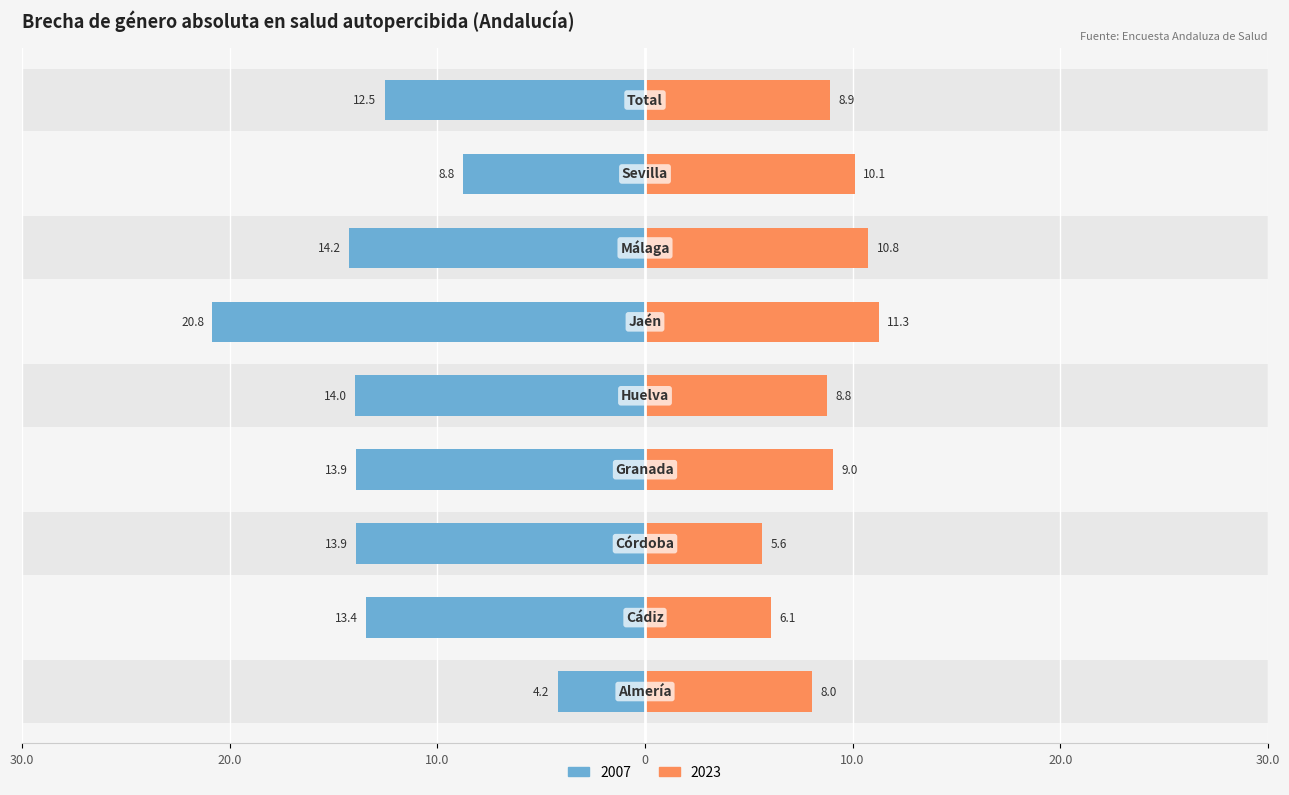

Which series has the widest spread of values?

2007